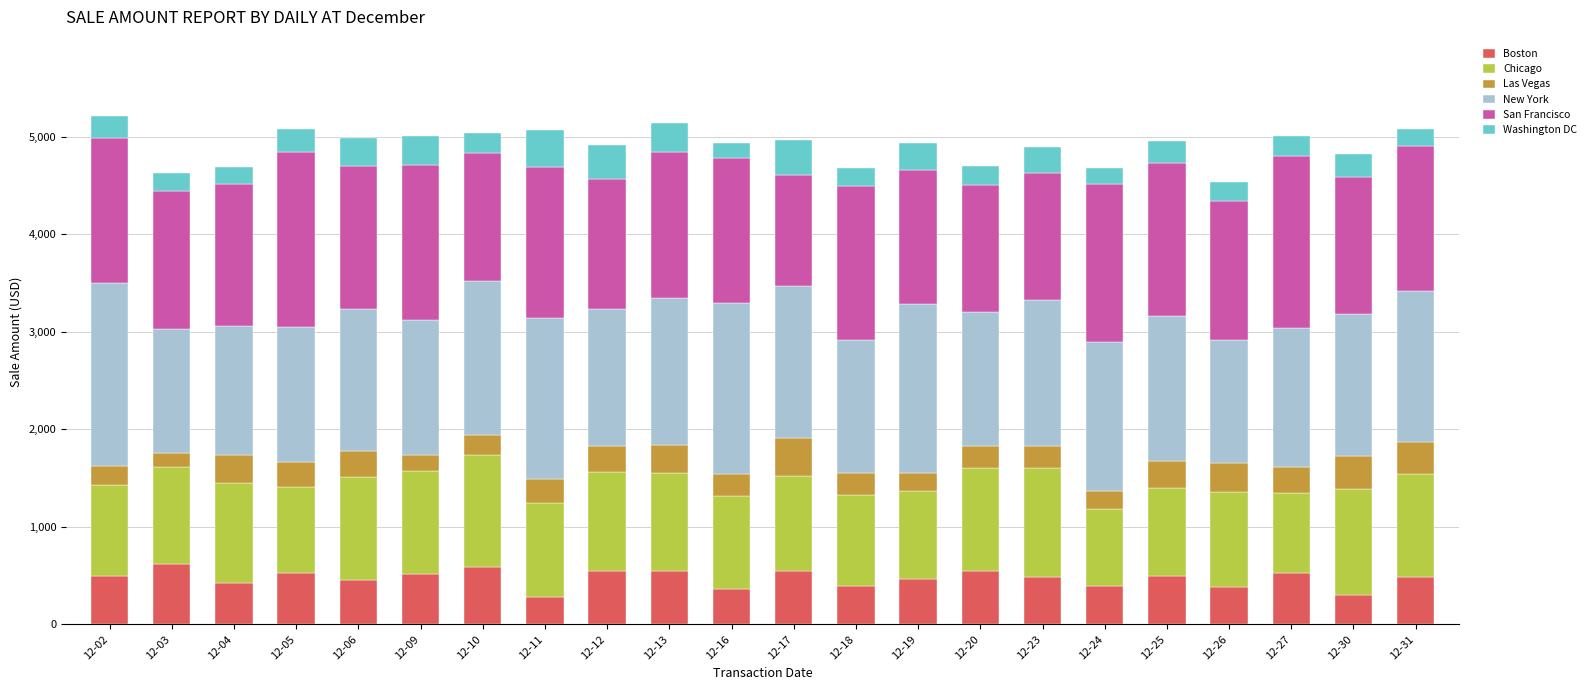

What is the total value across all series at 12-18?

4676.7